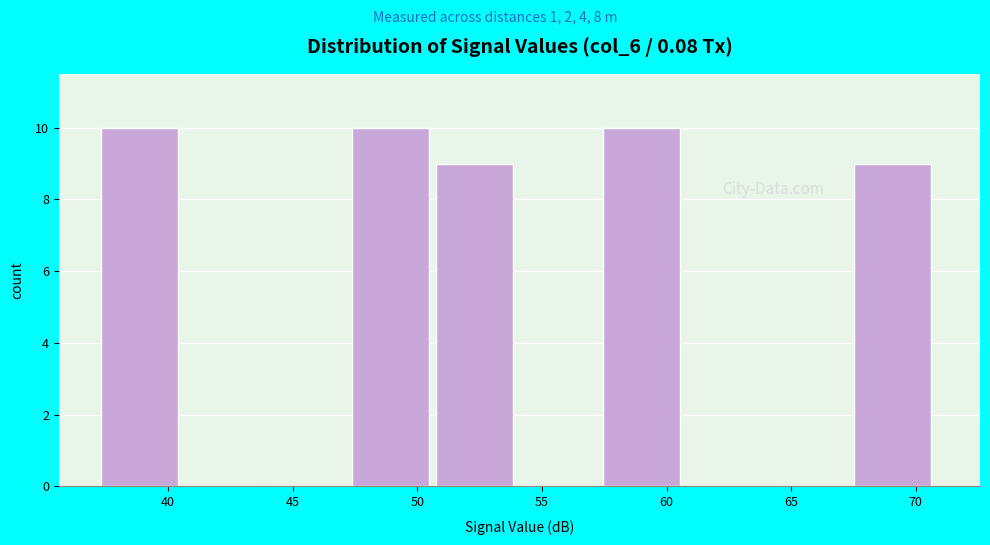

How tall is the bar that spans 50.5 to 54.0 on the x-axis? Neither the bar edges nor the heights are printed on the chart, so give them approximately, as read against the axes.

9